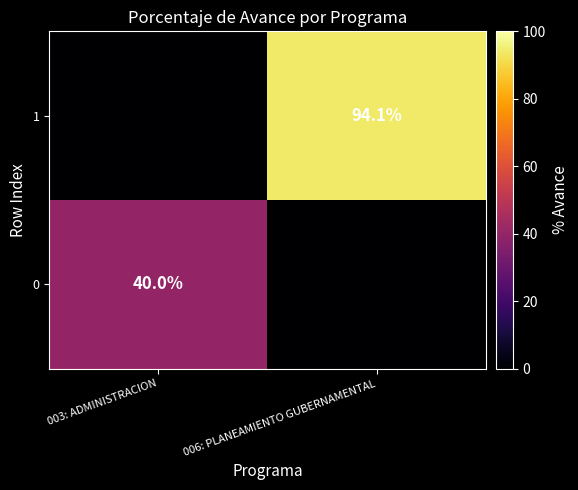

The 1 series shows 94.1 at 006: PLANEAMIENTO GUBERNAMENTAL. True or false?

True